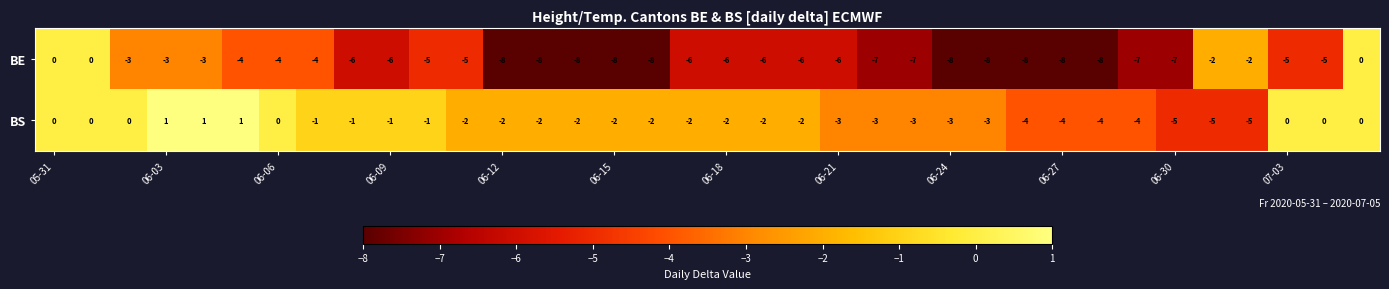

How many values in the BE series exceed -6?

15